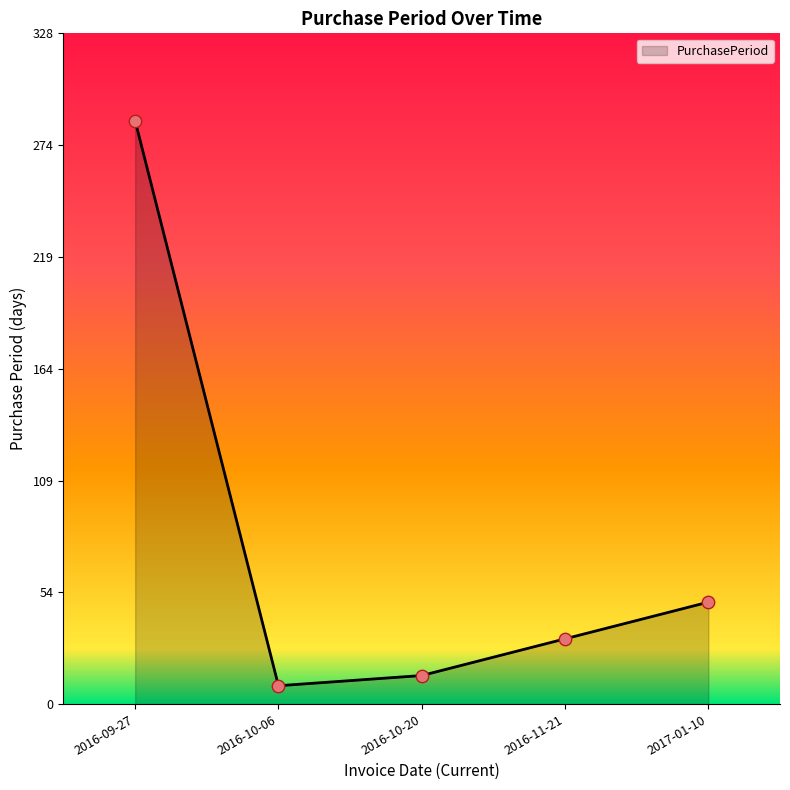

Approximately how many times larger is the value at 2016-10-20 compared to 2017-01-10?

0.3